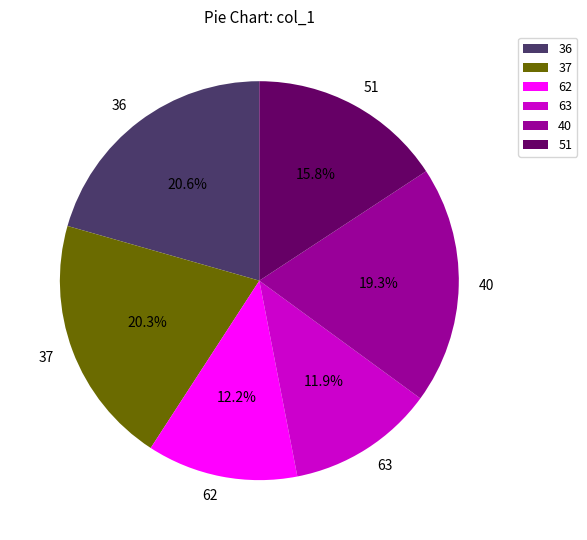

True or false: 37 accounts for 30% of the total.

False